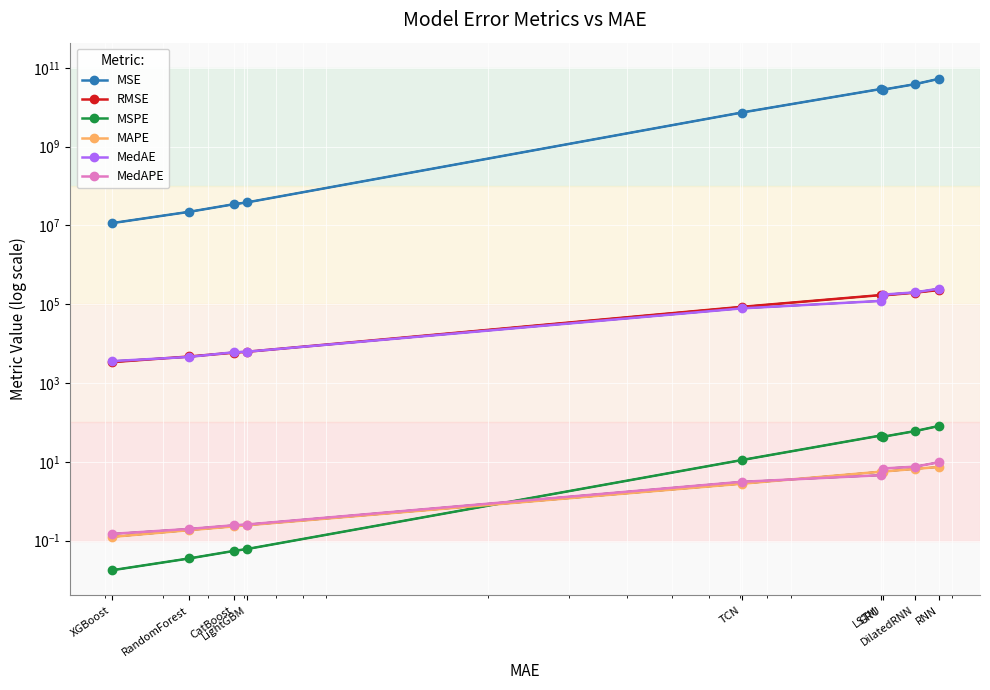

True or false: MSE and MSPE cross at least once.

False